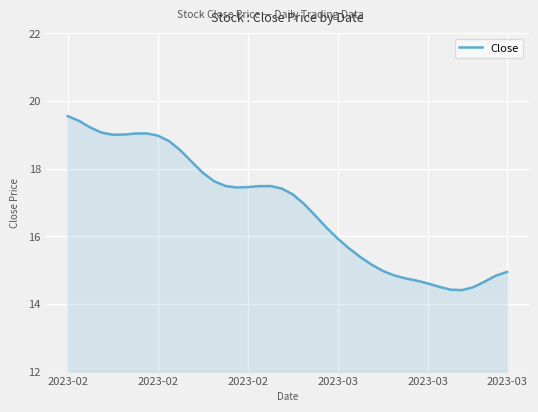

What is the minimum value shown in the chart?

14.4